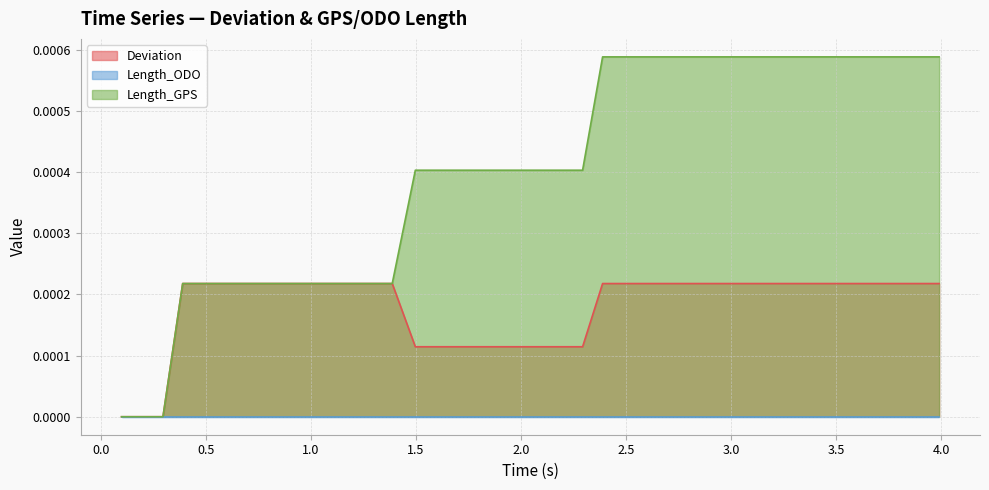

Which series has the widest spread of values?

Length_GPS